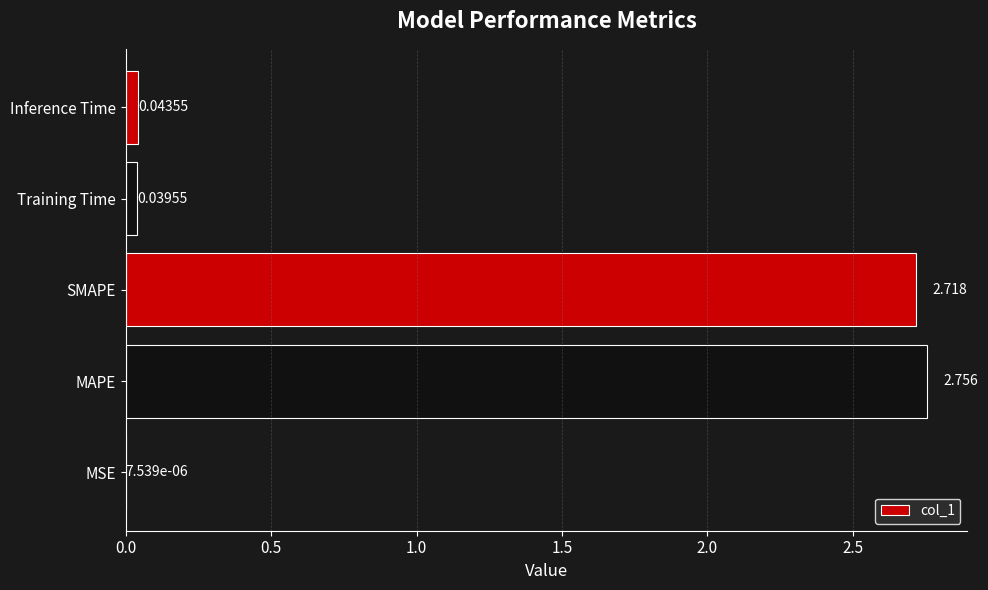

Which label corresponds to the largest value in the chart?

MAPE